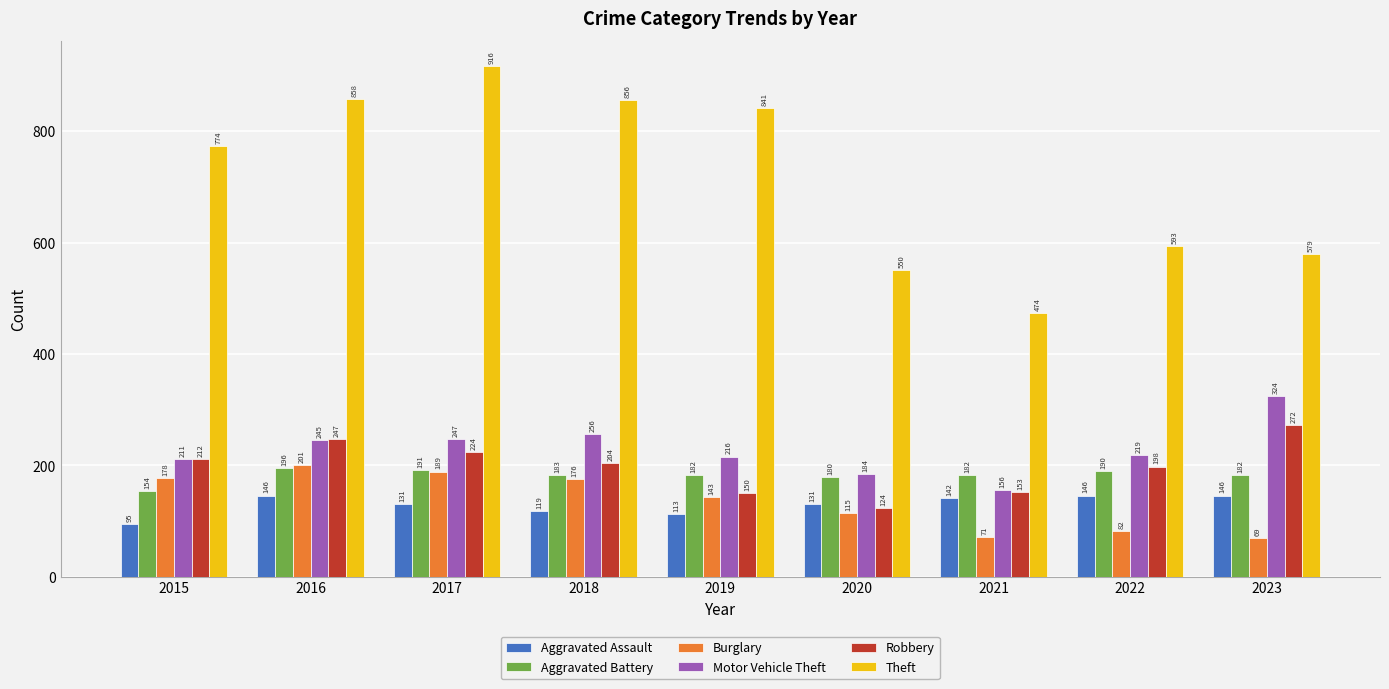

At which label does Aggravated Assault first exceed 131?

2016